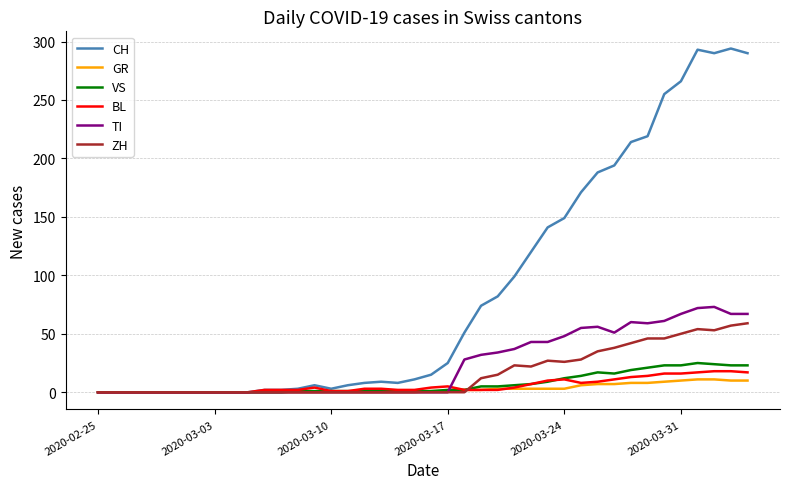

What is the greatest value displayed?

294